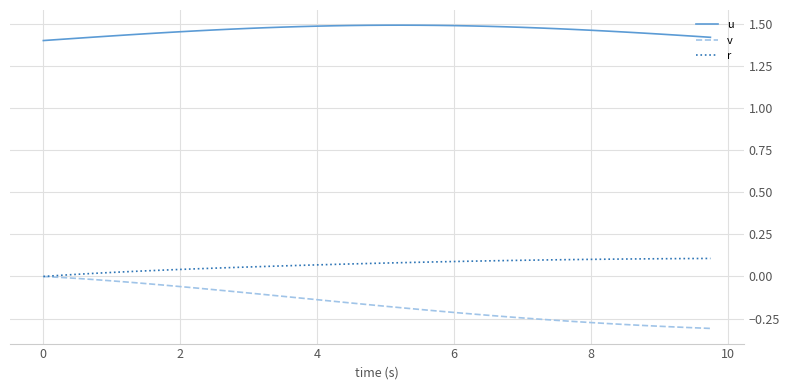

Which series has the largest total across all categories?

u